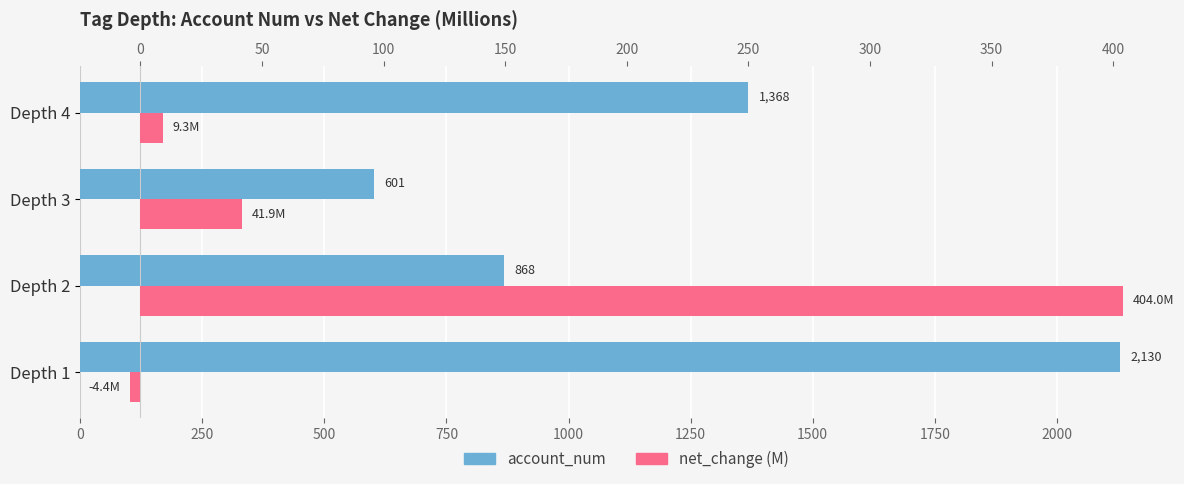

What is the highest value of the net_change (M) series?

404.0